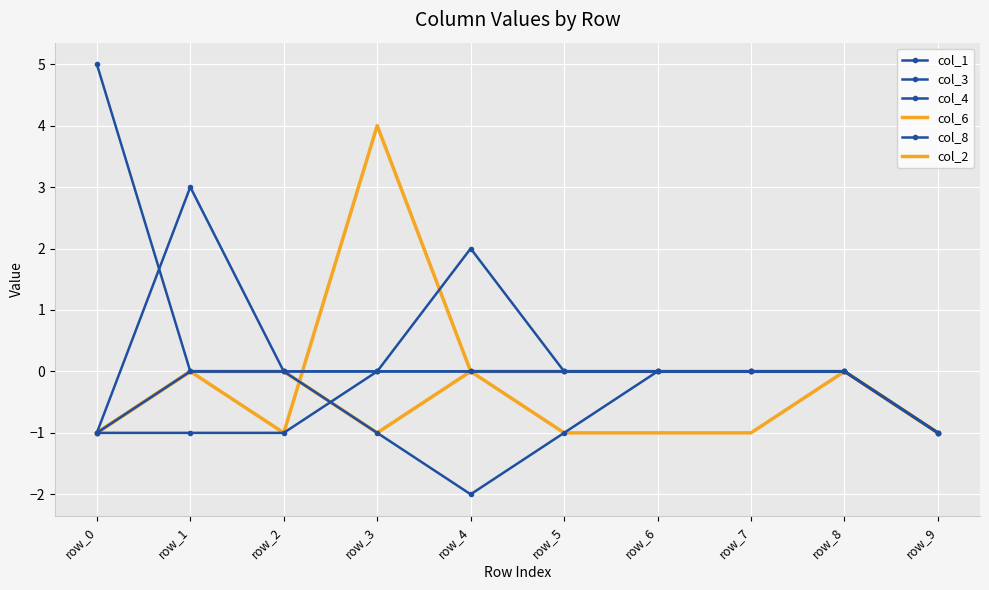

What is the value of the col_1 point at the 2nd from the left?

-1